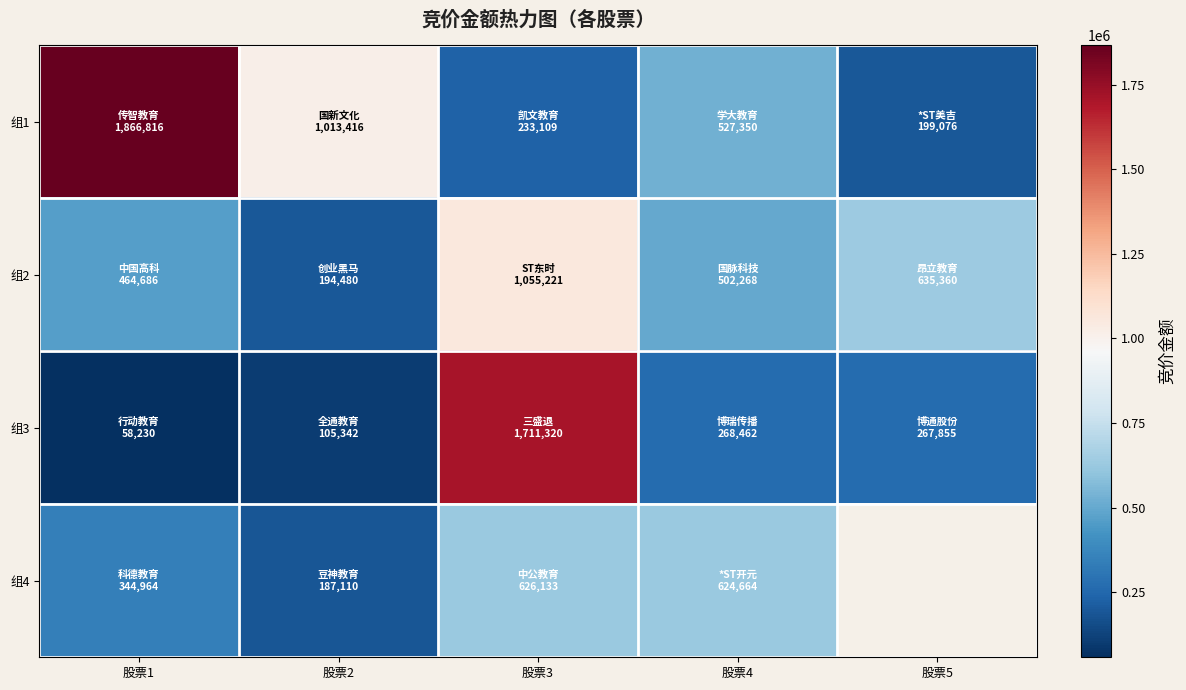

Is it true that 组4 equals 1093159.9 at 股票3?

False